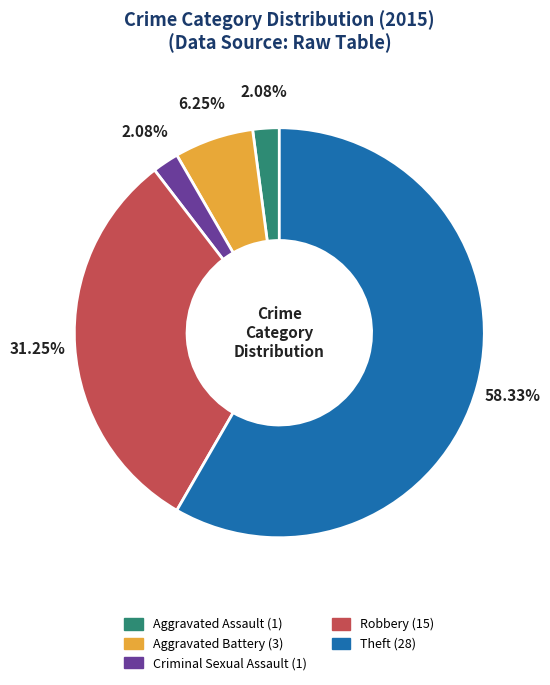

Which category has the biggest portion of the pie?

Theft